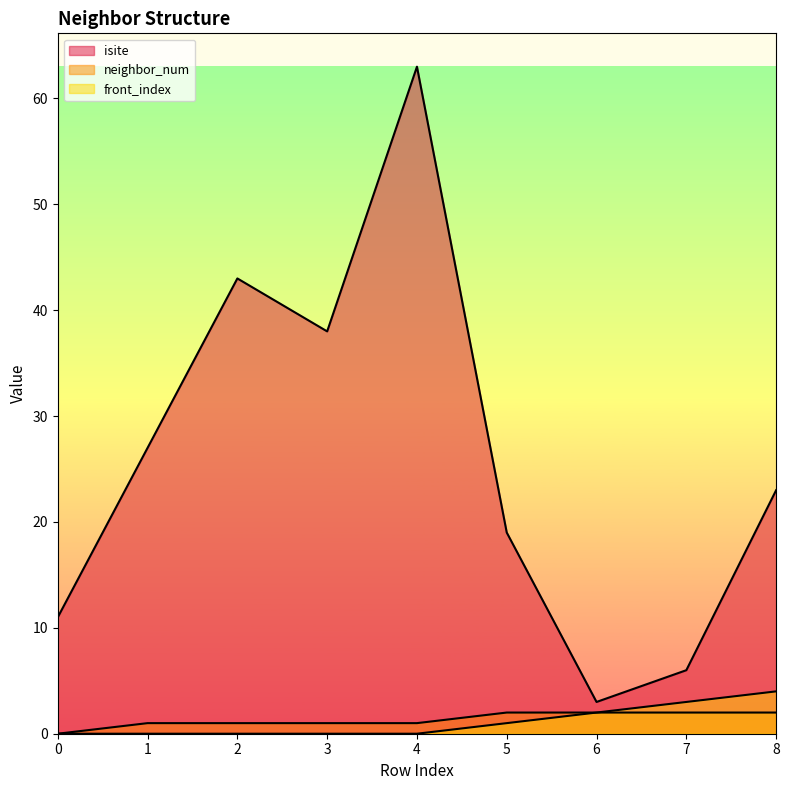

True or false: isite and neighbor_num cross at least once.

False